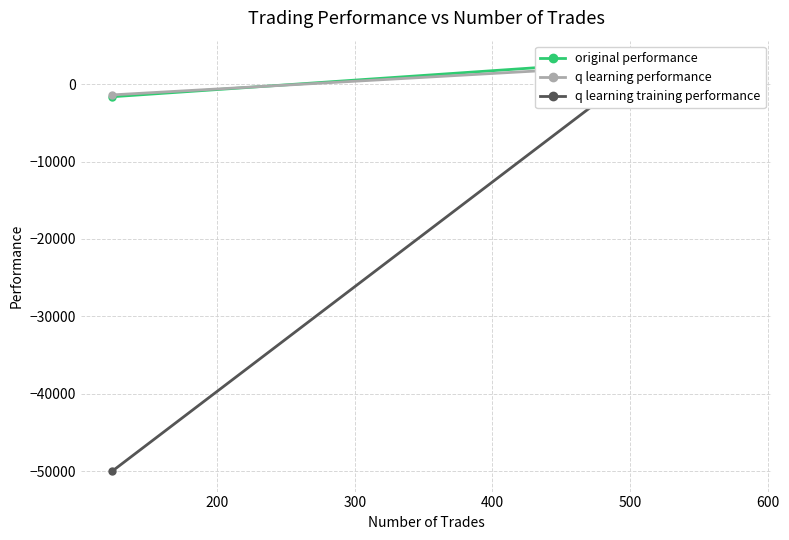

True or false: original performance has a value of 62.9 at 300.

False